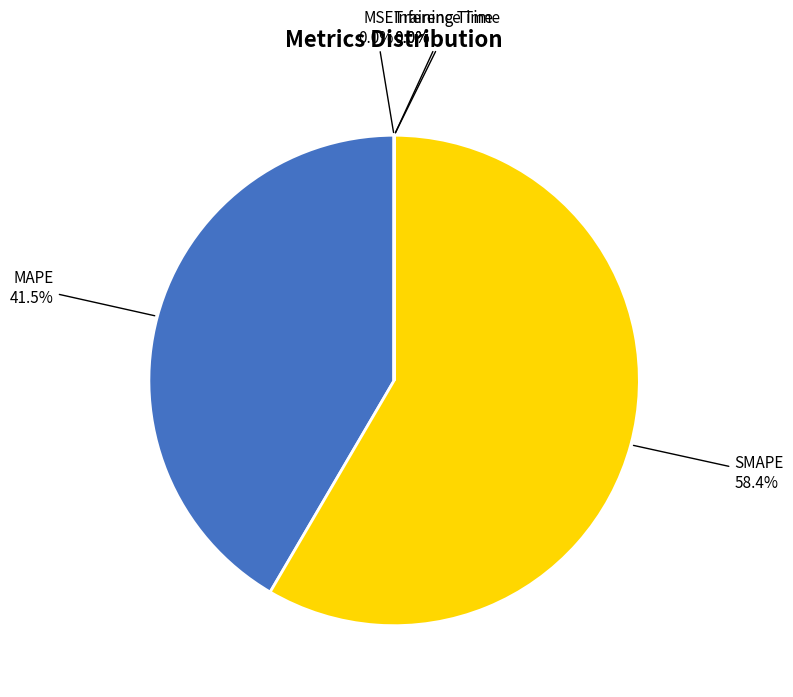

Which slice is the largest?

SMAPE